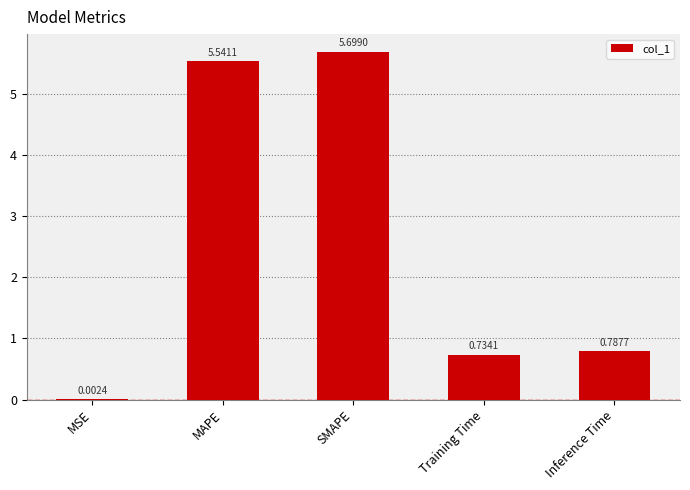

Where is the data nearest to the value 2?

Inference Time